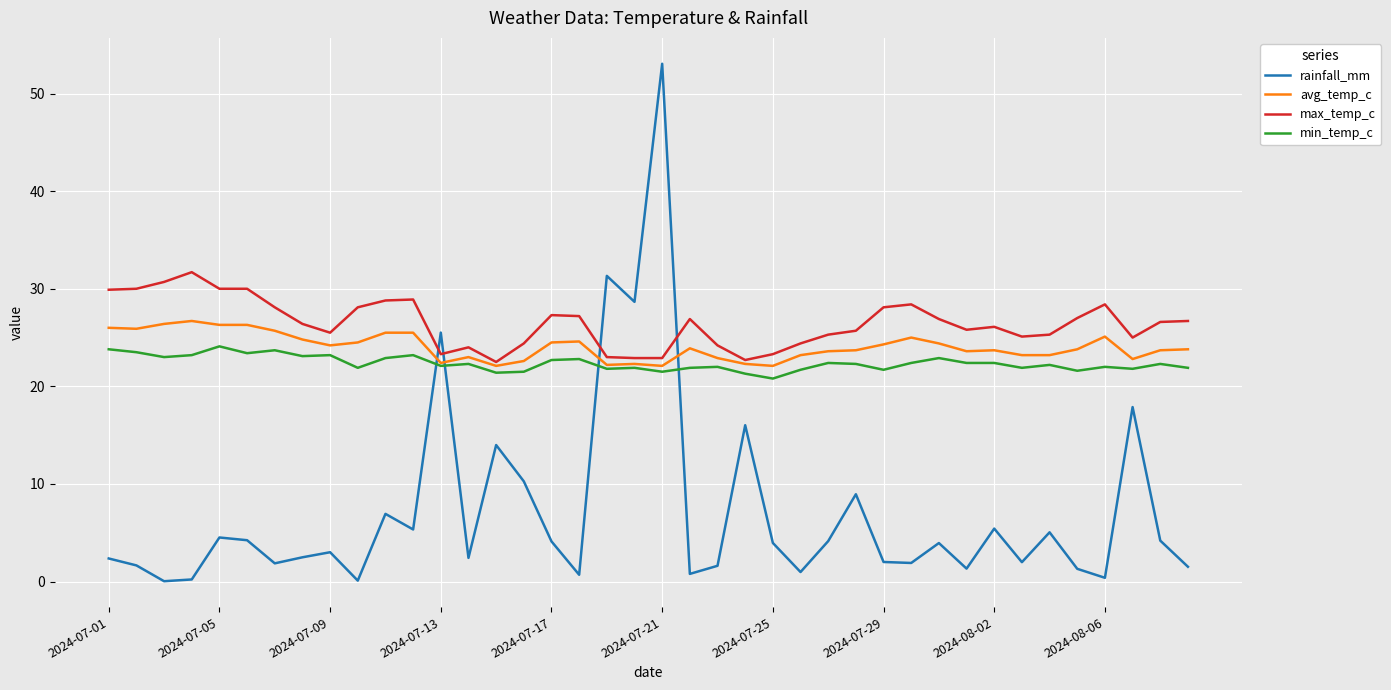

What is the minimum value for min_temp_c?

20.8